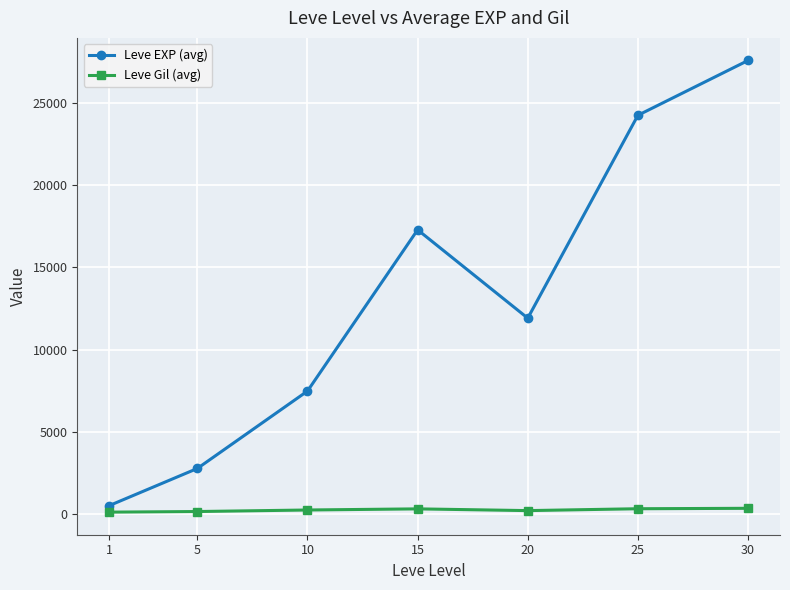

What is the difference between the highest and lowest values at 5?

2618